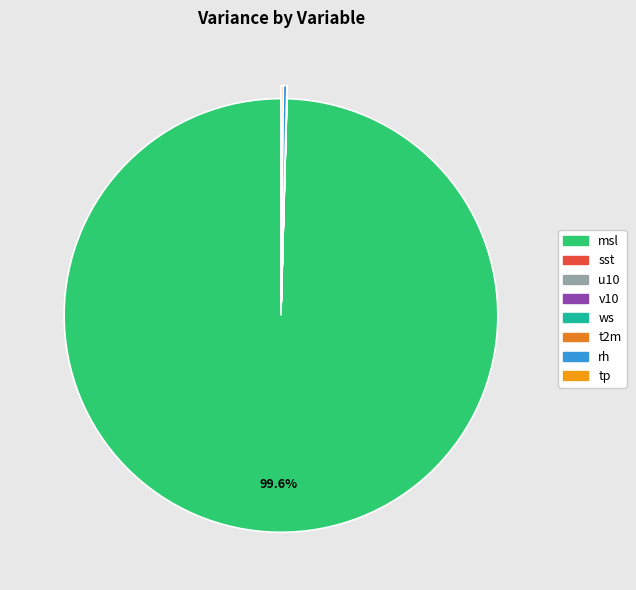

To the nearest percent, what is the average slice percentage?

12%